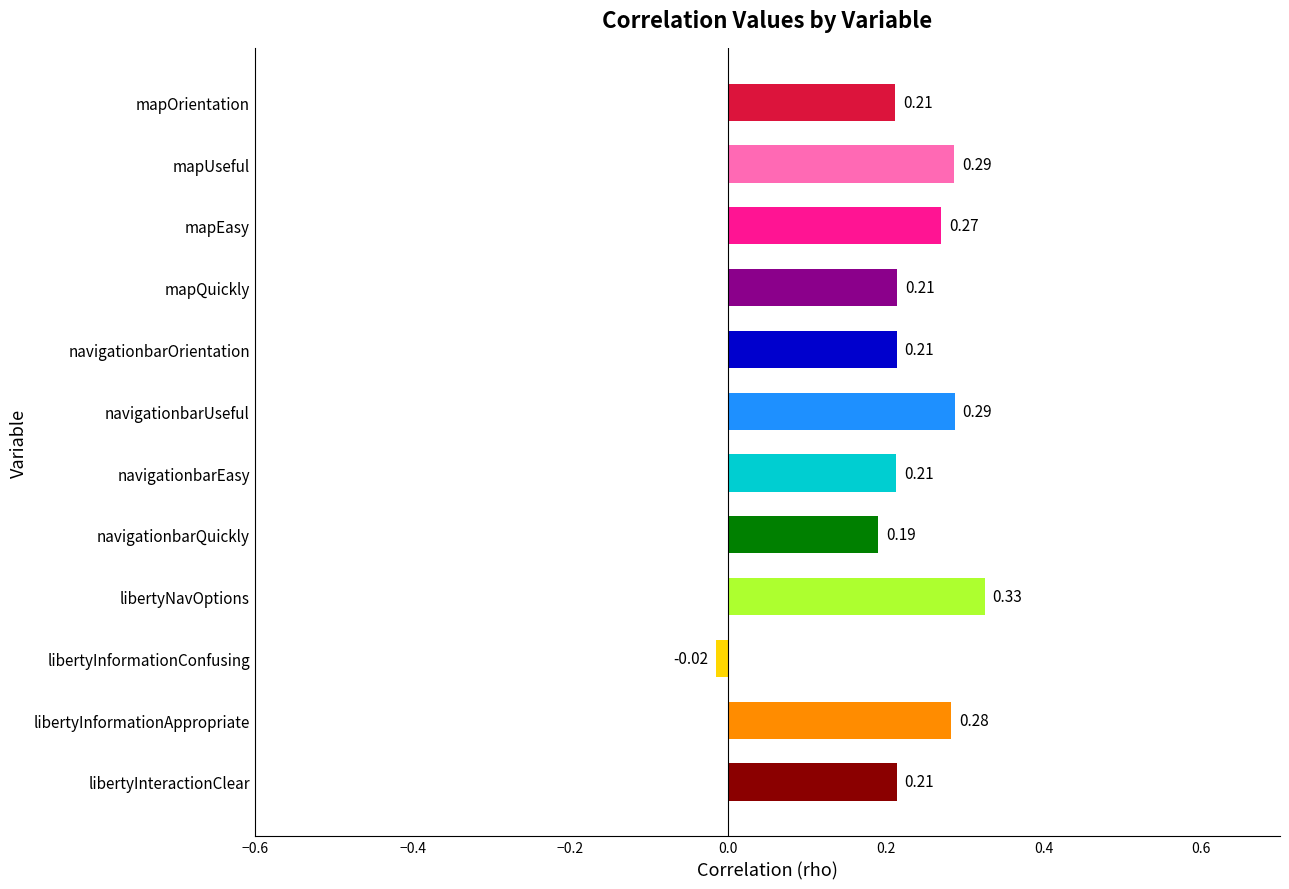

Count the number of values greater than 0.

11